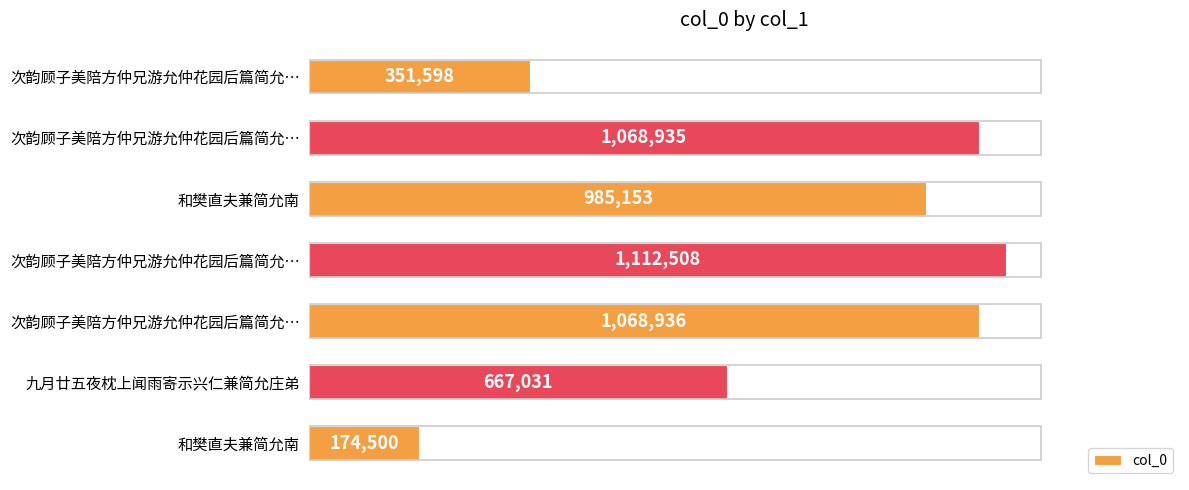

What is the difference between the second highest and minimum values?

894436